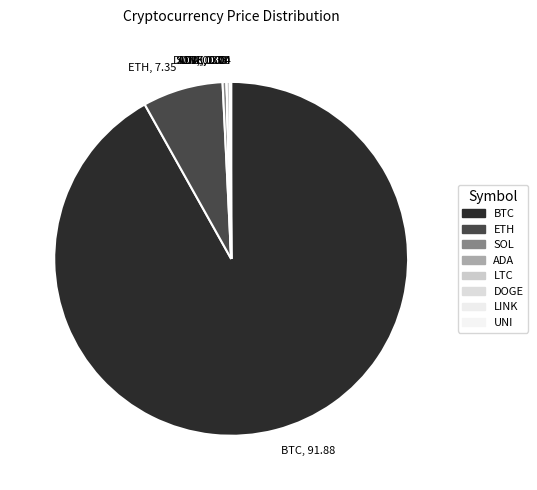

Is the sum of SOL, 0.37 and BTC, 91.88 greater than half?

Yes